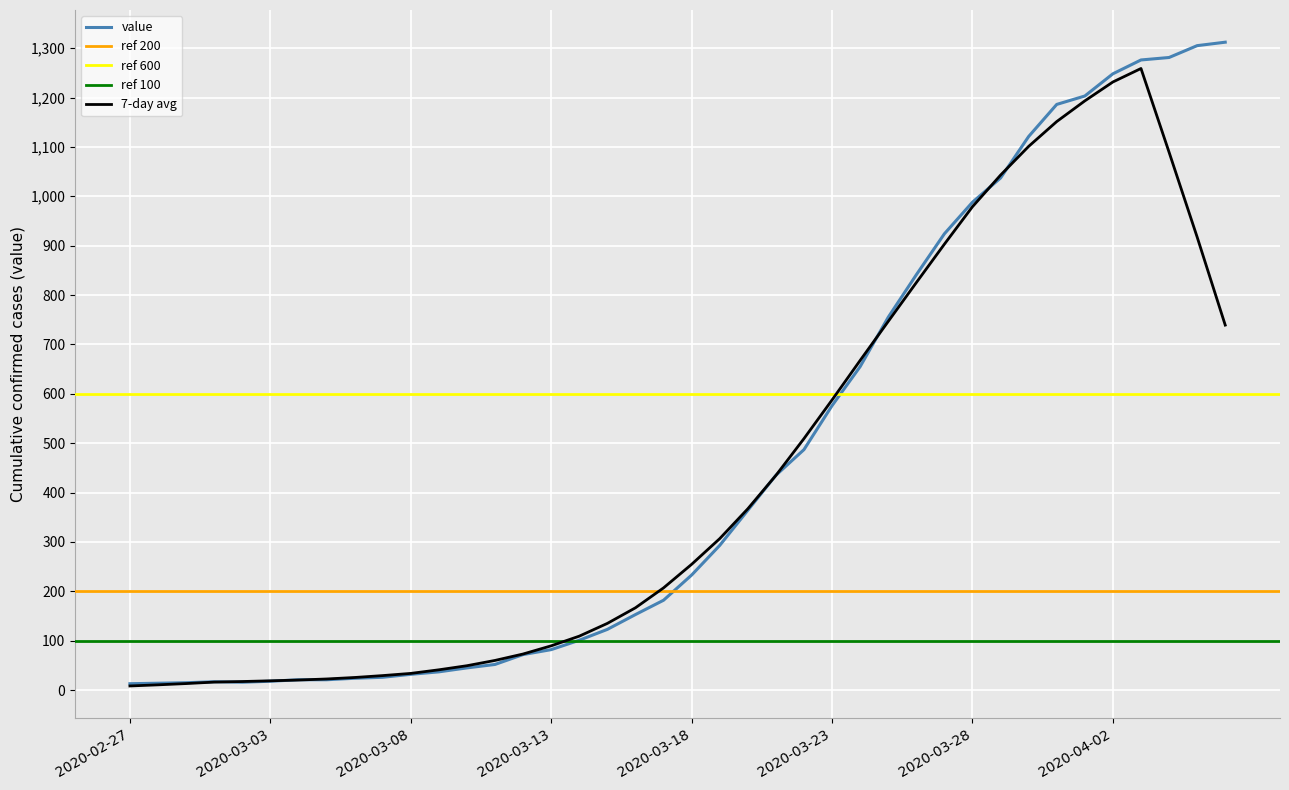

What is the change in value from 2020-03-14 to 2020-04-02?

+1147